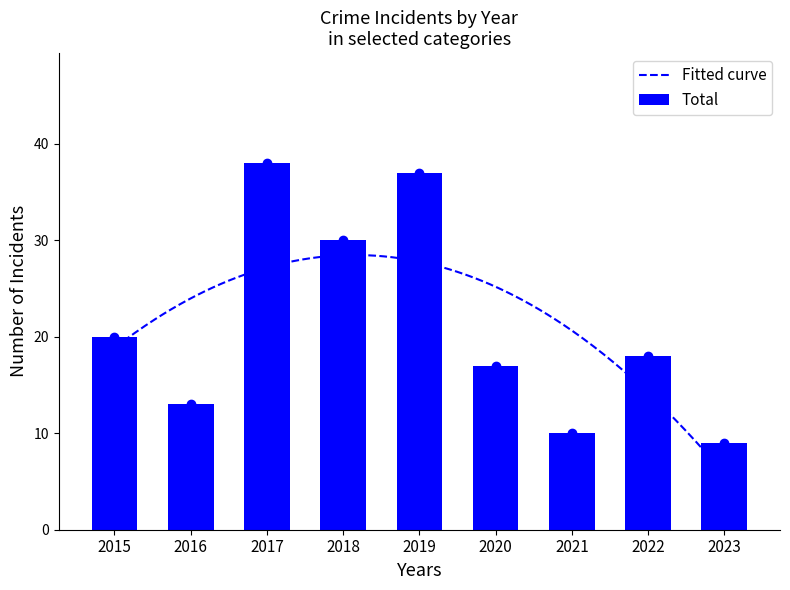

Between 2022 and 2021, which is larger?

2022